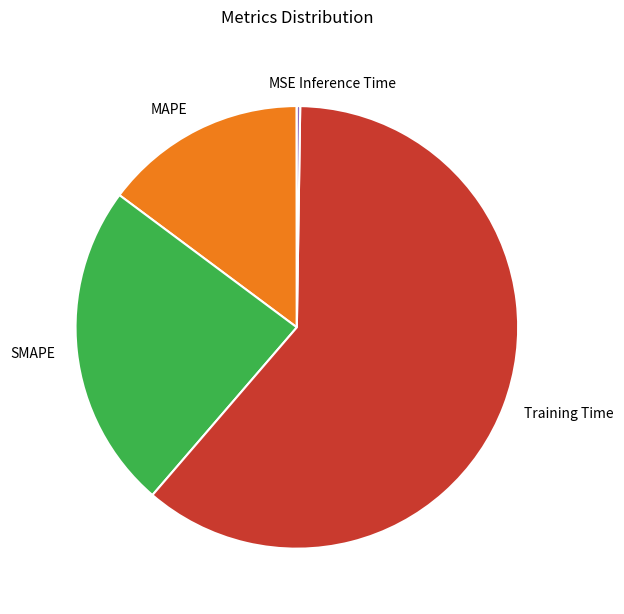

Which slice is the largest?

Training Time